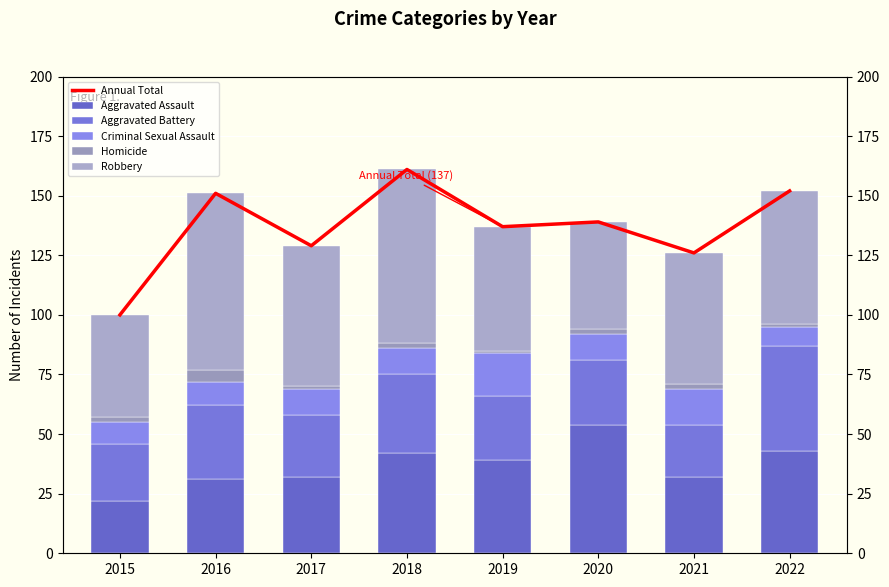

Which category has the lowest value across all series?

2017